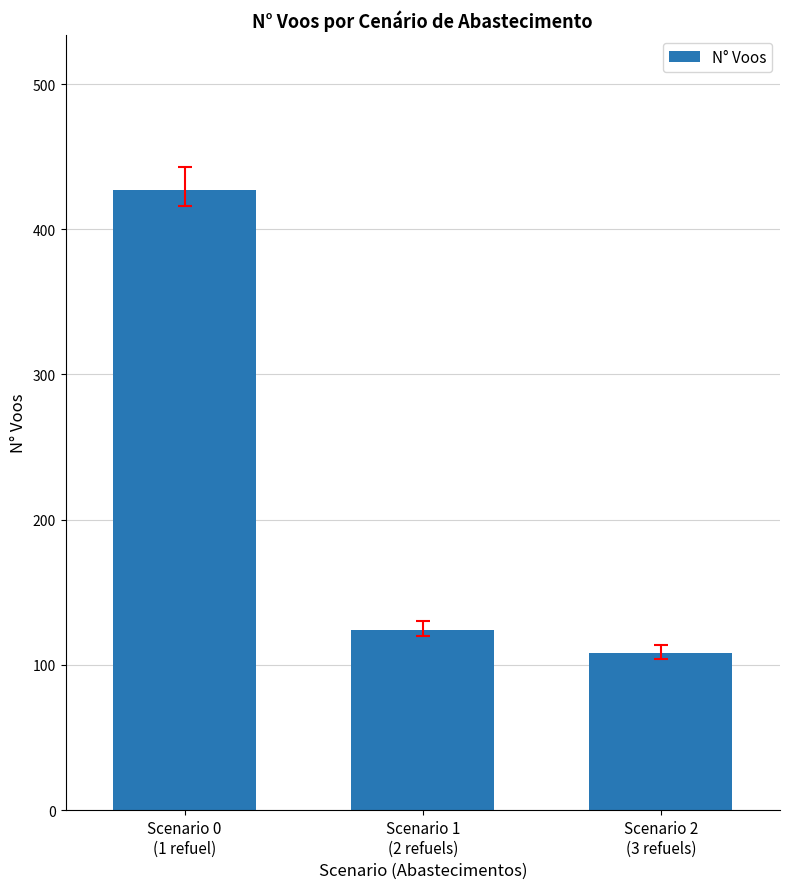

What is the sum of all values?

659